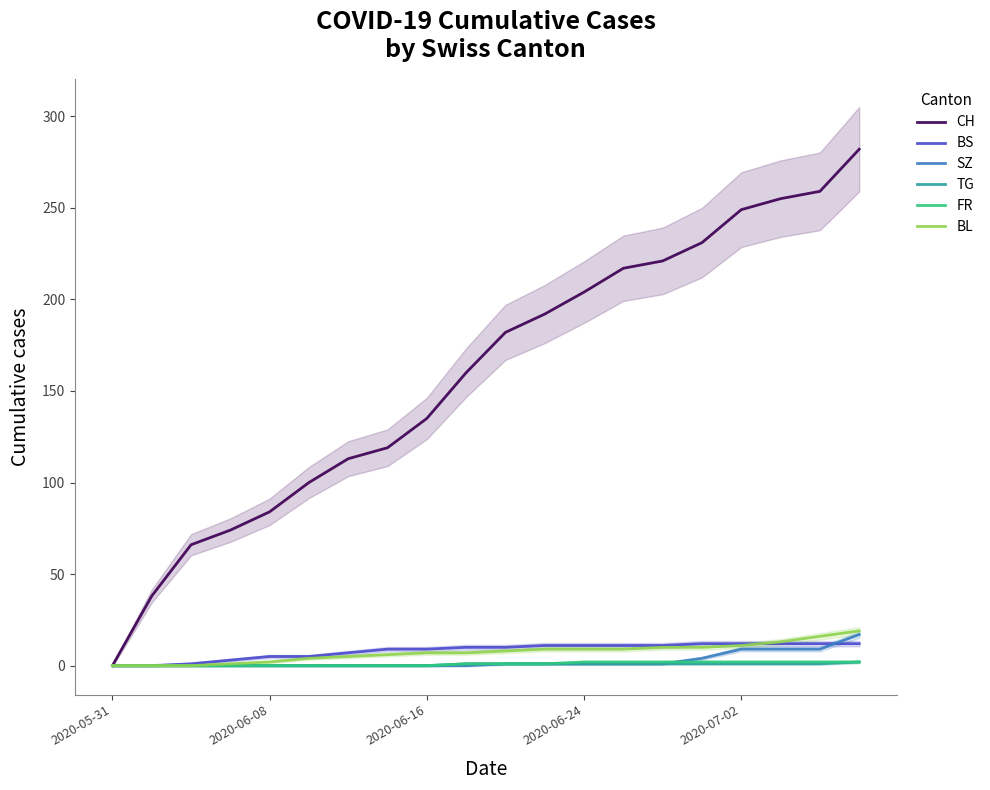

How many data points in FR are less than 1?

9